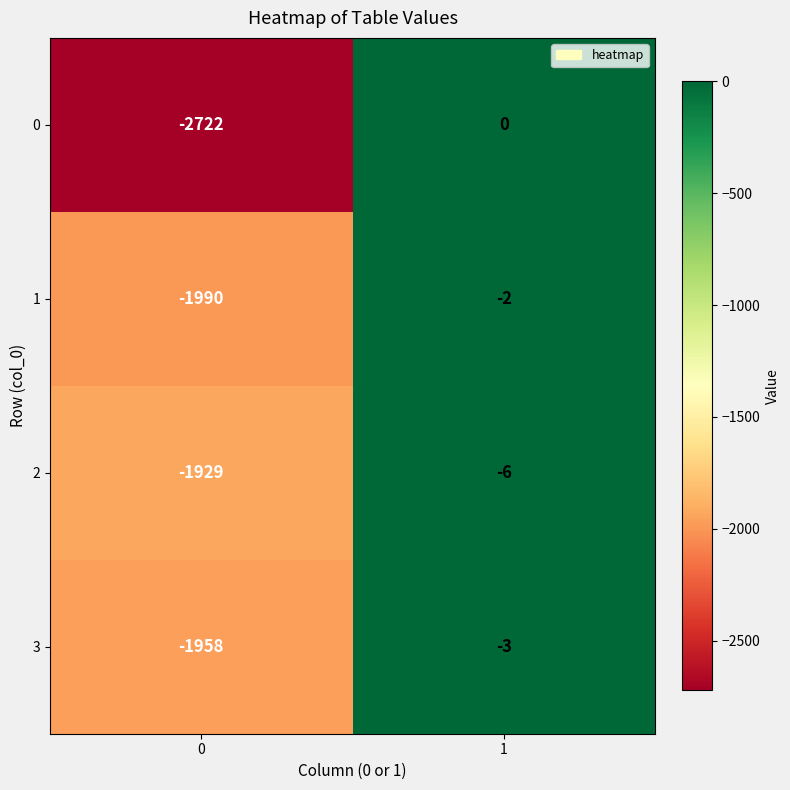

What is the approximate value of 3 at 0, to the nearest 100?

-2000